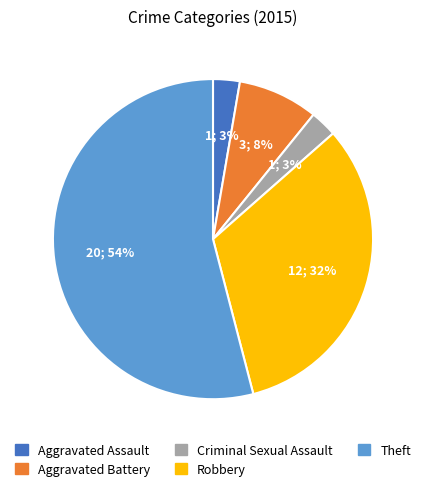

The Criminal Sexual Assault slice represents 3% of the pie. True or false?

True